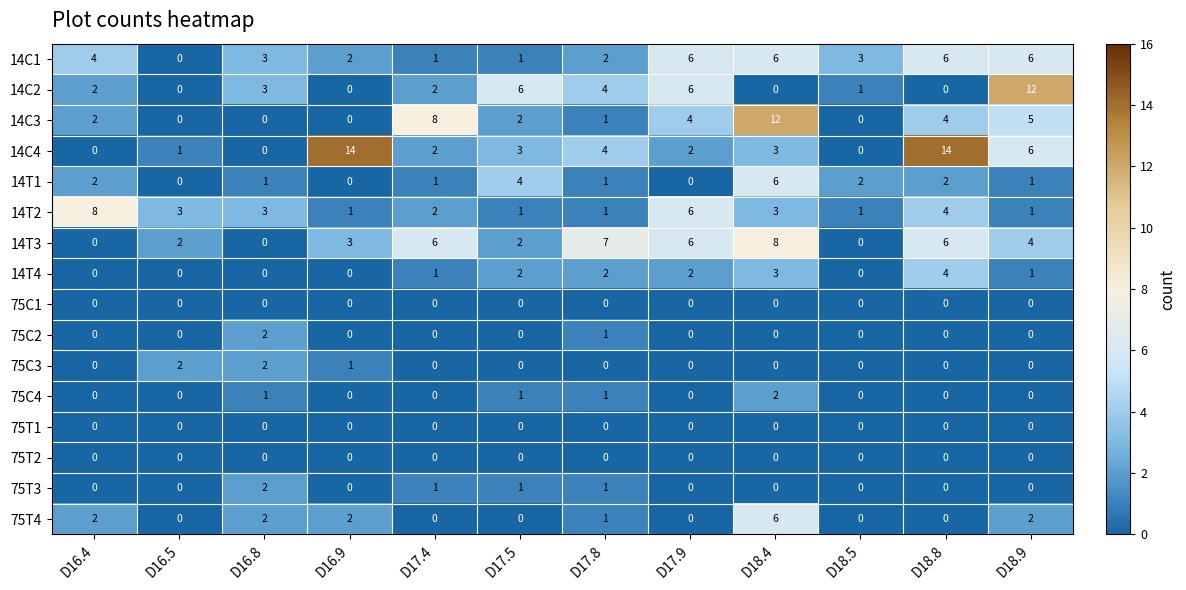

Where does the 14T2 series first go above 3?

D16.4